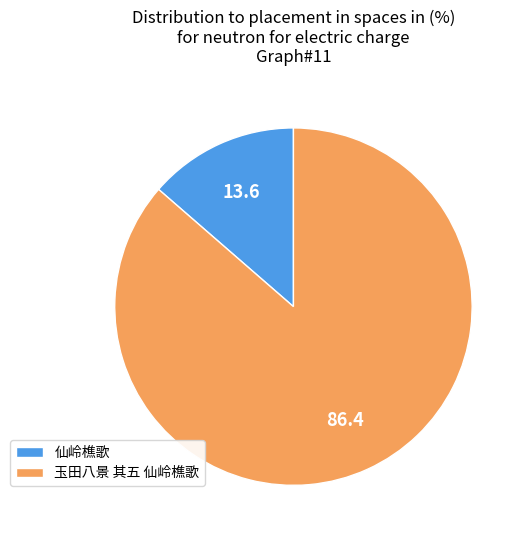

What is the largest slice in the pie chart?

玉田八景 其五 仙岭樵歌